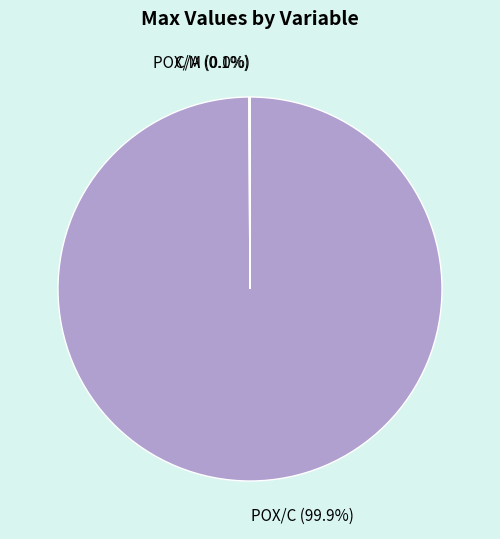

What percentage is NOT represented by POX/C (99.9%)?

0.1%